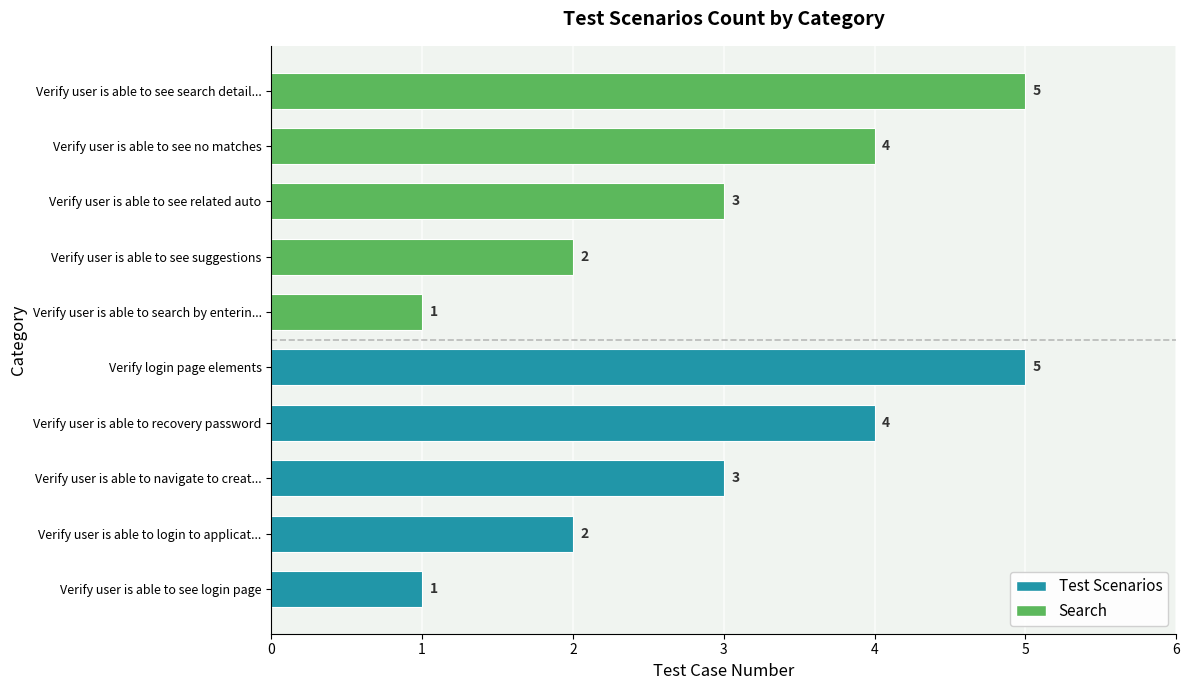

What is the greatest value displayed?

5